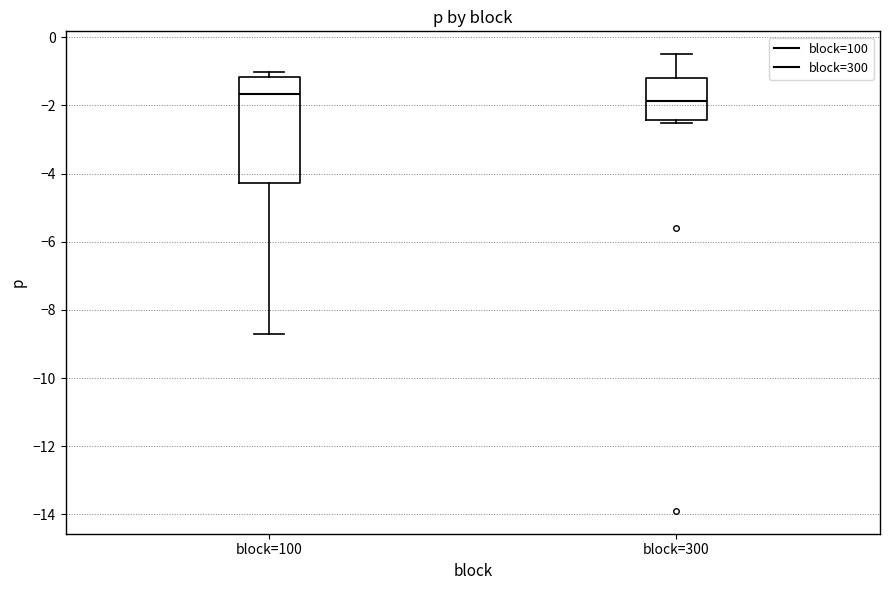

Reading left to right, read every box against the y-axis: the position of its median line, the range the box covers, and the ends of its whiskers. The values are not printed on the chart, so give them approximately, as read against the axis.

block=100: median -1.6, box -4.2 to -1.2, whiskers -8.8 to -1.0
block=300: median -1.8, box -2.4 to -1.2, whiskers -2.6 to -0.4